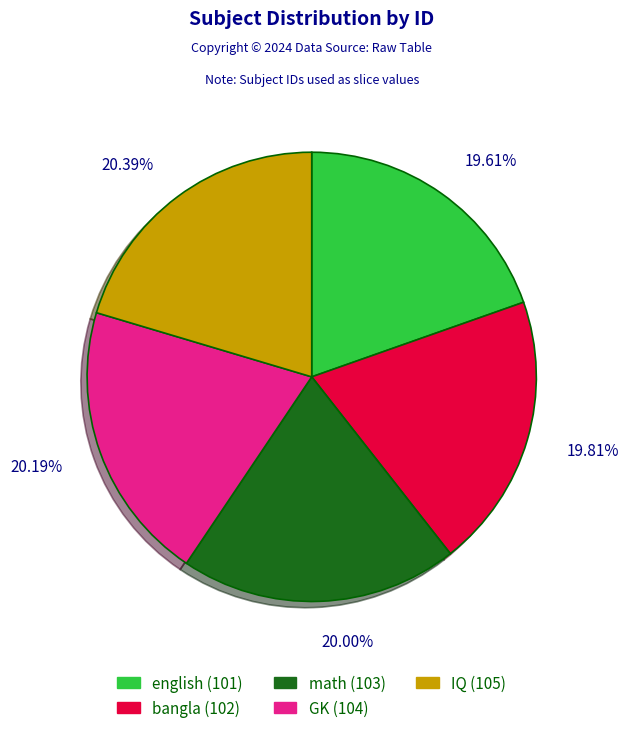

Does english account for over 50% of the chart?

No